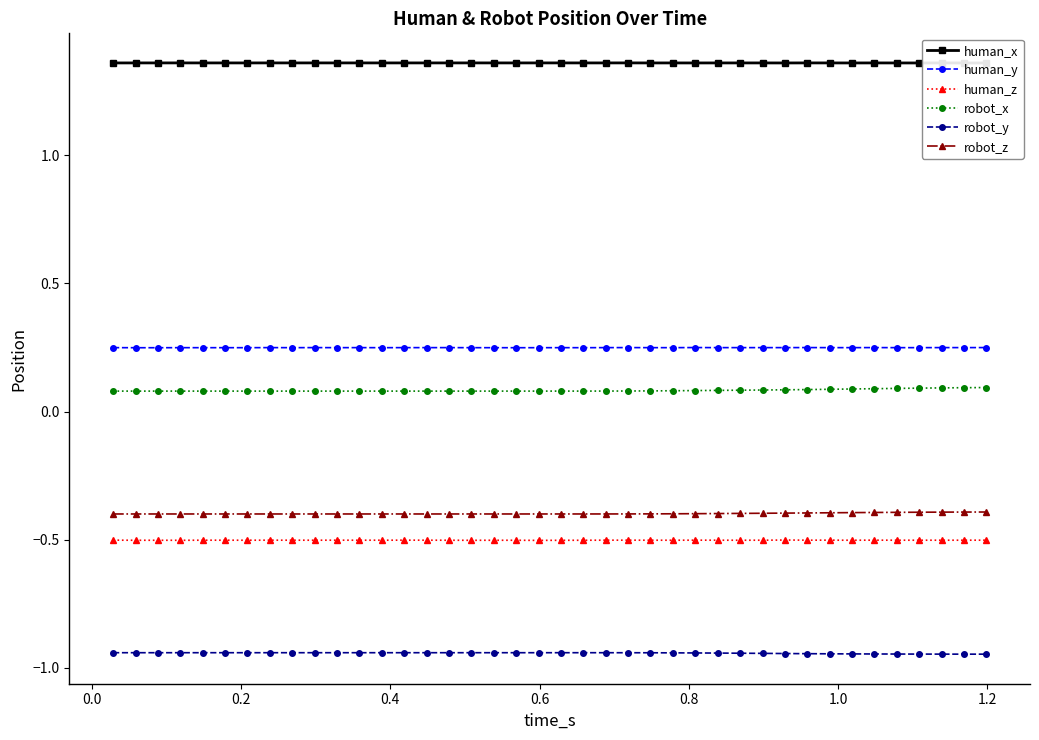

Count the robot_x values in the range 0 to 1.

40